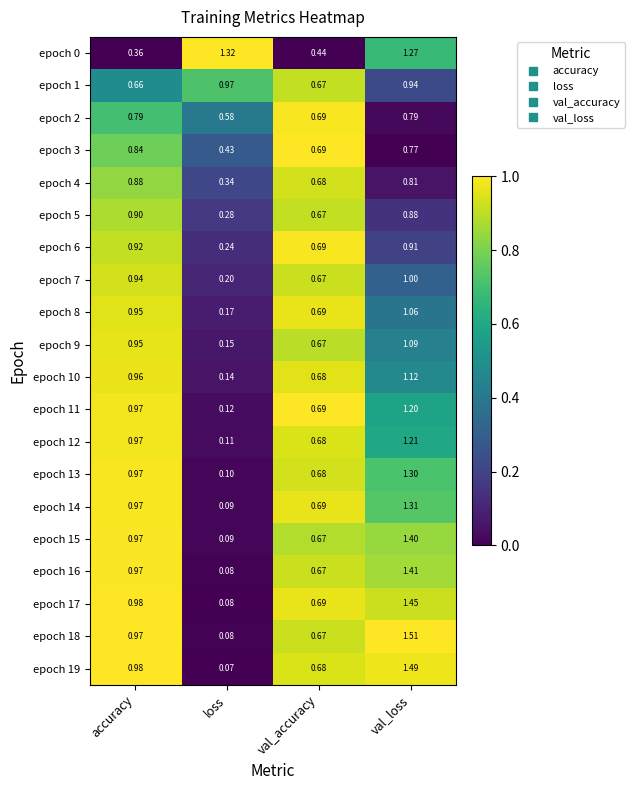

Which label corresponds to the largest value in the chart?

val_loss